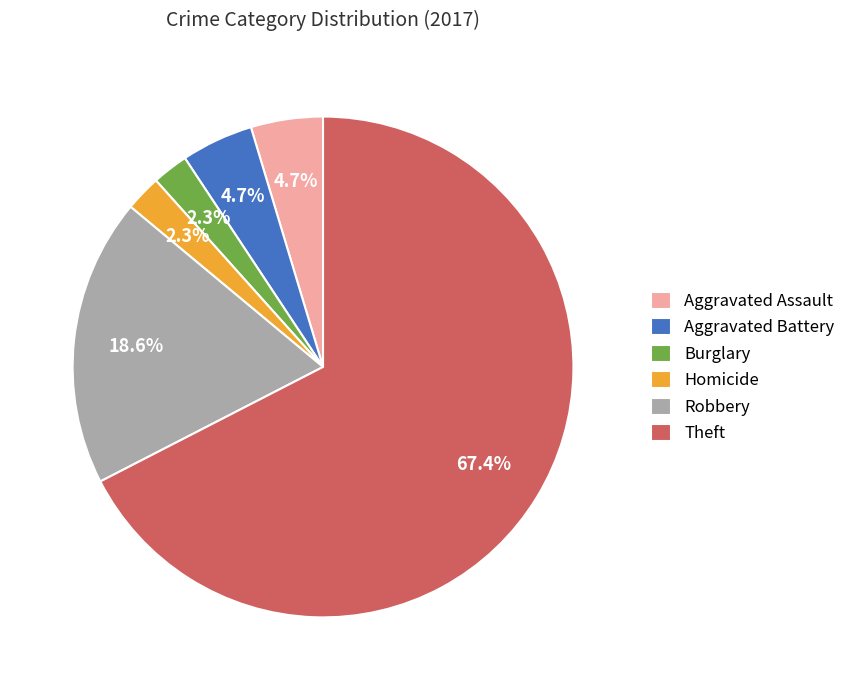

Which category accounts for the majority?

Theft